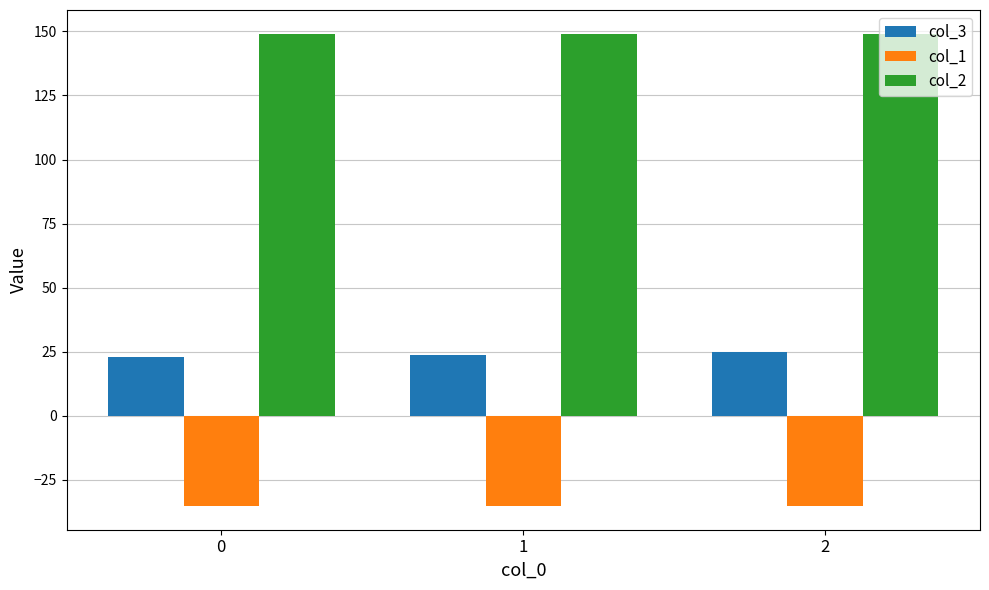

Read the col_1 value at 2.

-35.4